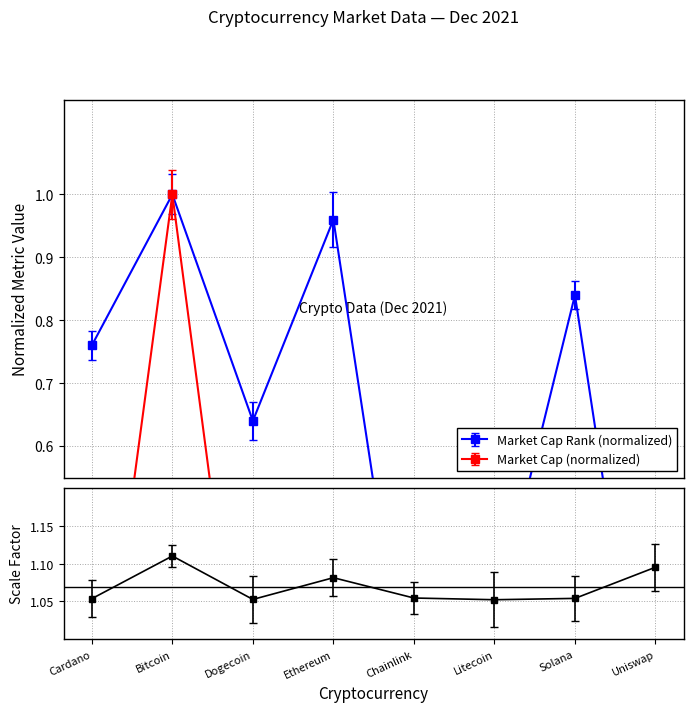

At which label is the value closest to 0?

Uniswap